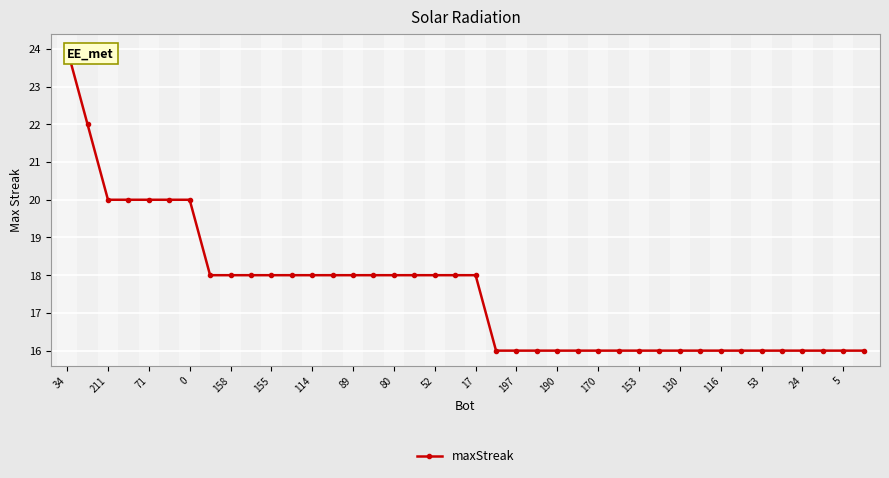

What is the minimum value shown in the chart?

16